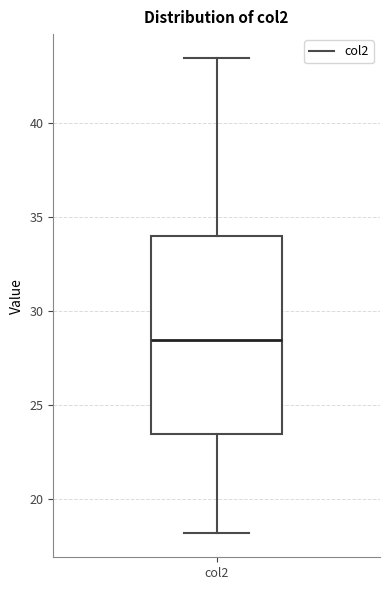

Where is the upper edge of the box for col2 on the y-axis? The values are not printed on the chart, so give them approximately, as read against the axis.

34.0